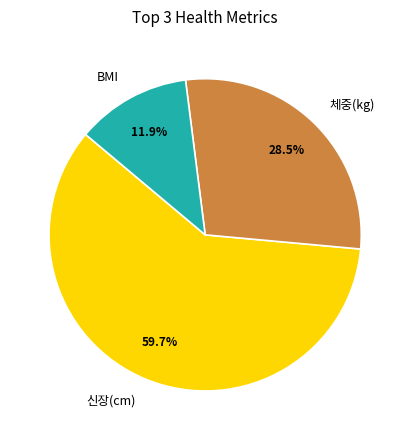

How many segments does this pie chart have?

3